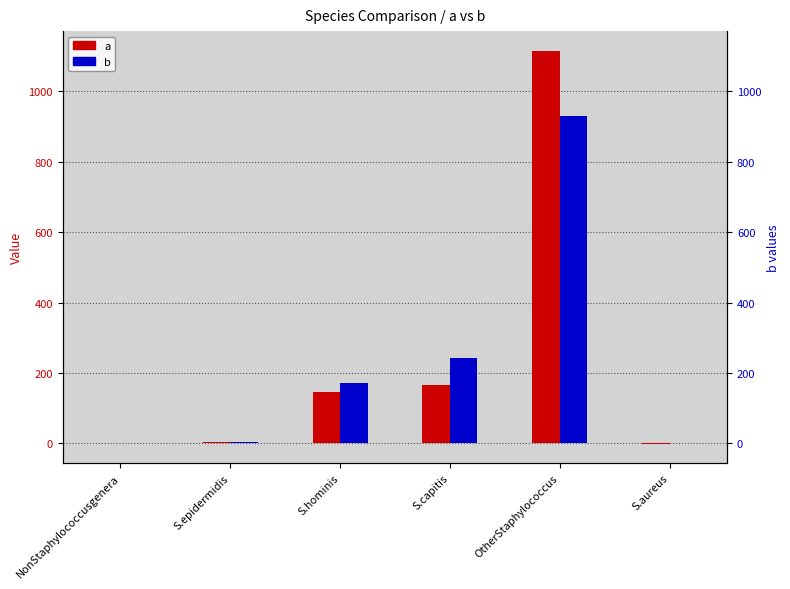

Which series has the largest range (max minus min)?

a